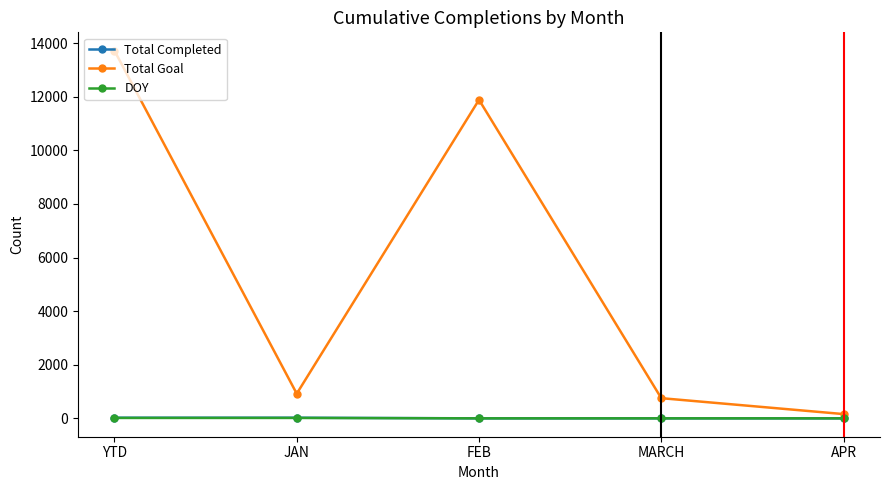

Which series has the largest range (max minus min)?

Total Goal